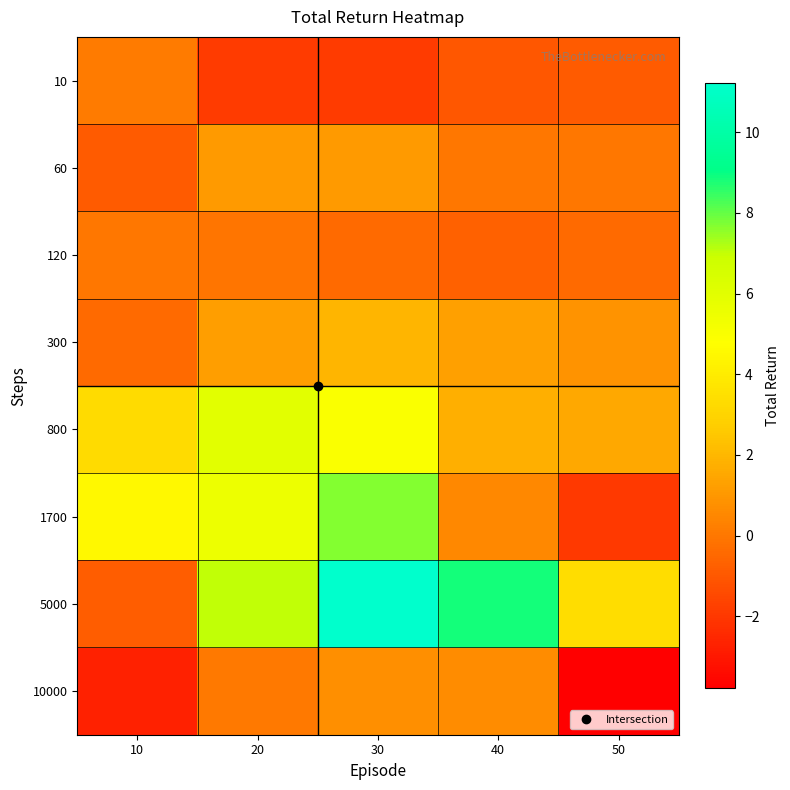

Reading left to right, extract all data points from this chart.

10: 10=0.1	20=-1.9	30=-1.9	40=-1.0	50=-0.9
60: 10=-0.9	20=1.1	30=1.1	40=-0.0	50=-0.0
120: 10=-0.0	20=-0.0	30=-0.4	40=-0.7	50=-0.4
300: 10=-0.4	20=1.2	30=1.9	40=1.3	50=0.9
800: 10=3.3	20=6.0	30=5.0	40=1.8	50=1.5
1700: 10=4.5	20=5.5	30=7.7	40=0.5	50=-1.9
5000: 10=-0.8	20=7.0	30=11.2	40=8.8	50=3.4
10000: 10=-2.7	20=0.1	30=0.8	40=0.6	50=-3.8